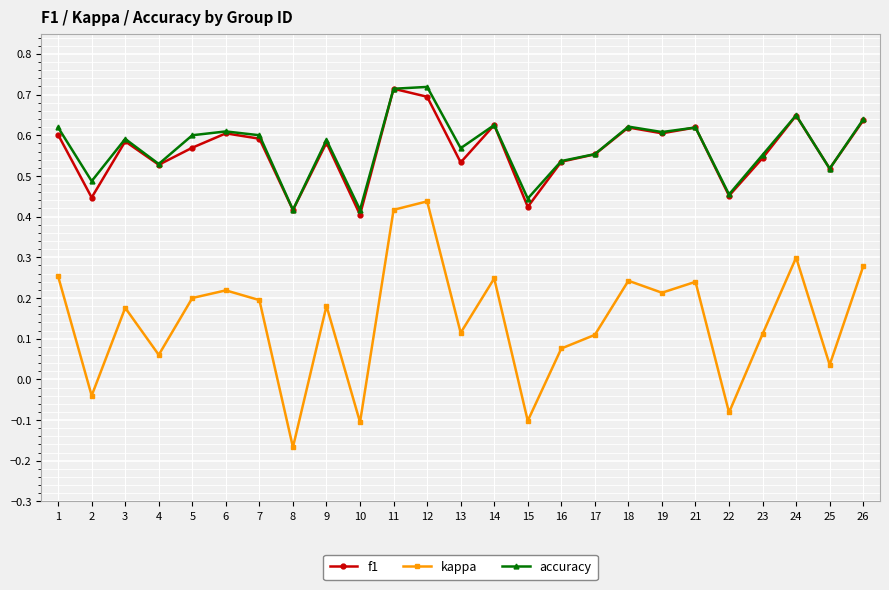

What is the total value across all series at 18?

1.5